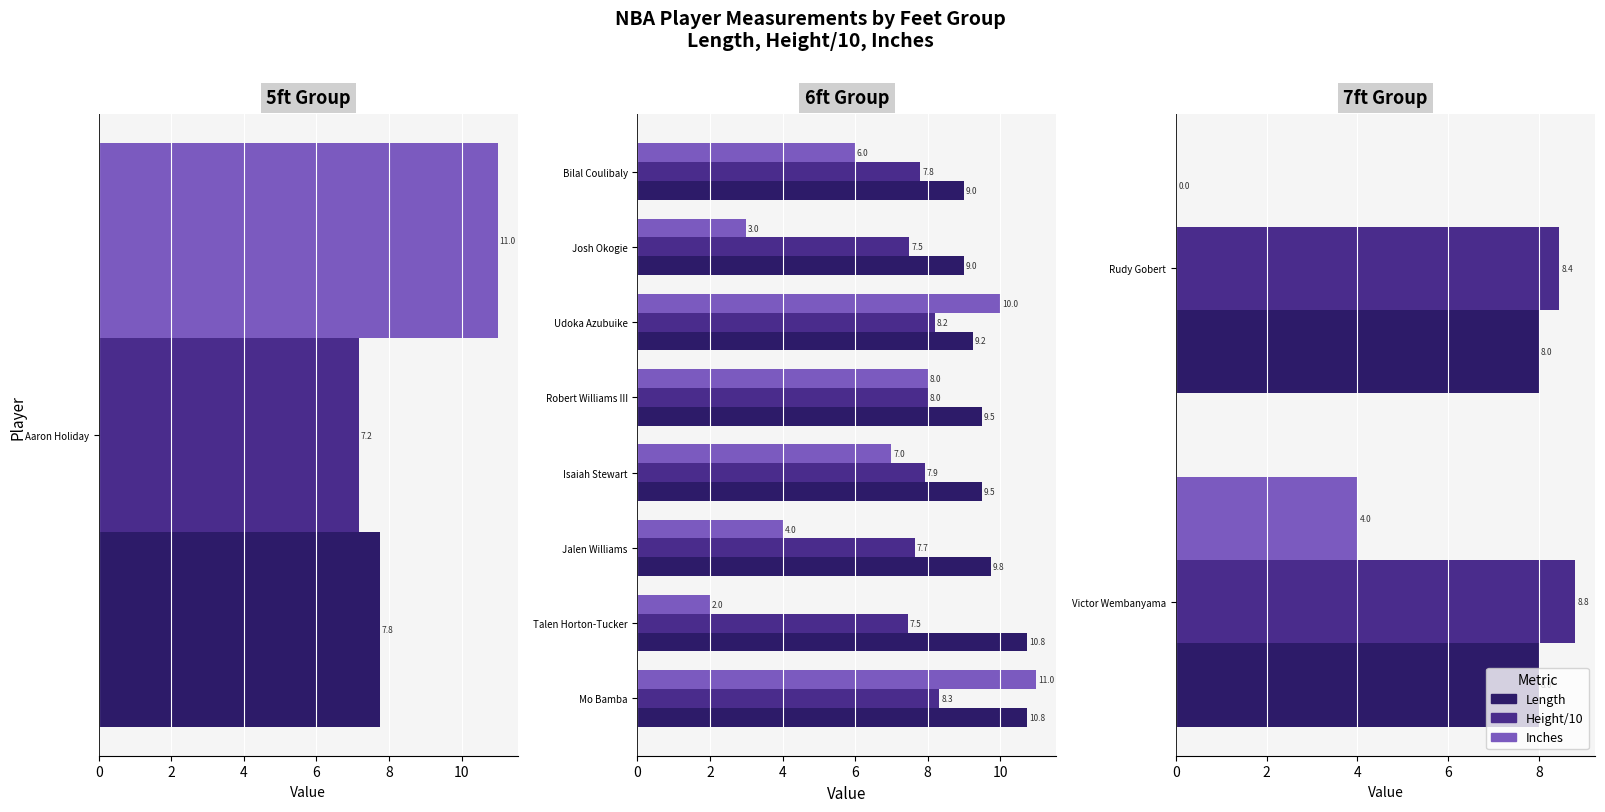

What is the value of the Height/10 bar at the 2nd from the left?

8.4